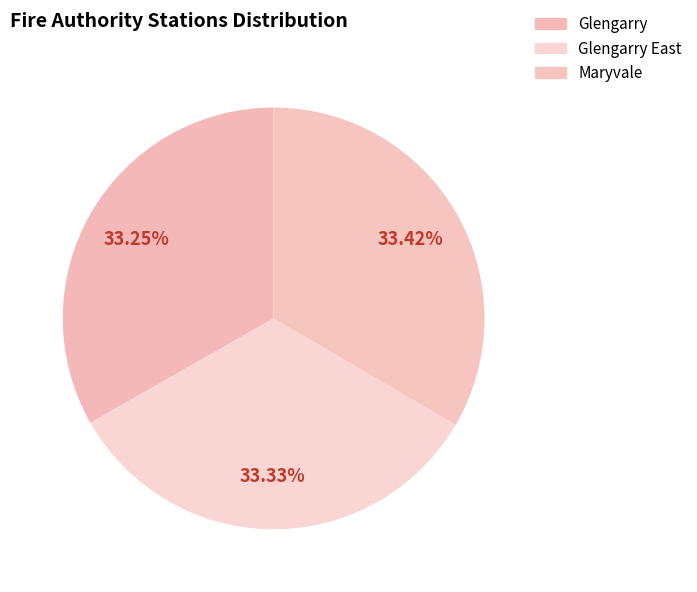

To the nearest percent, what percentage of the pie is Maryvale?

33%